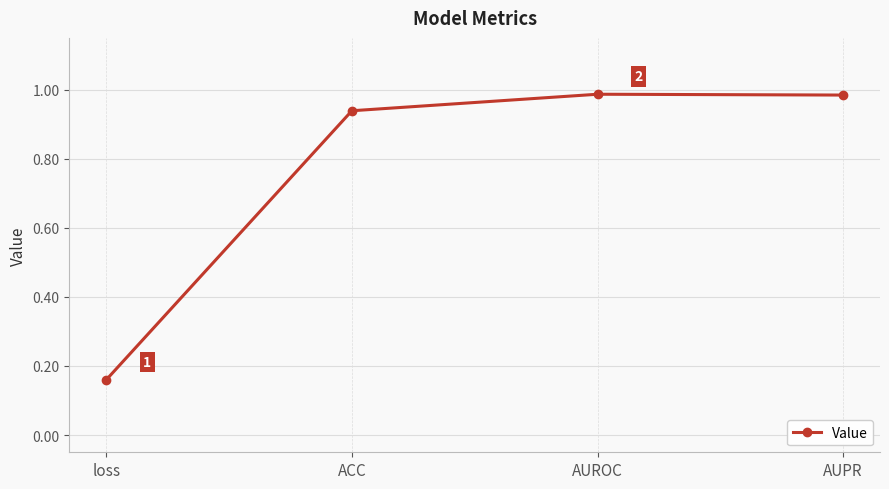

What is the label of the 4th point from the right?

loss